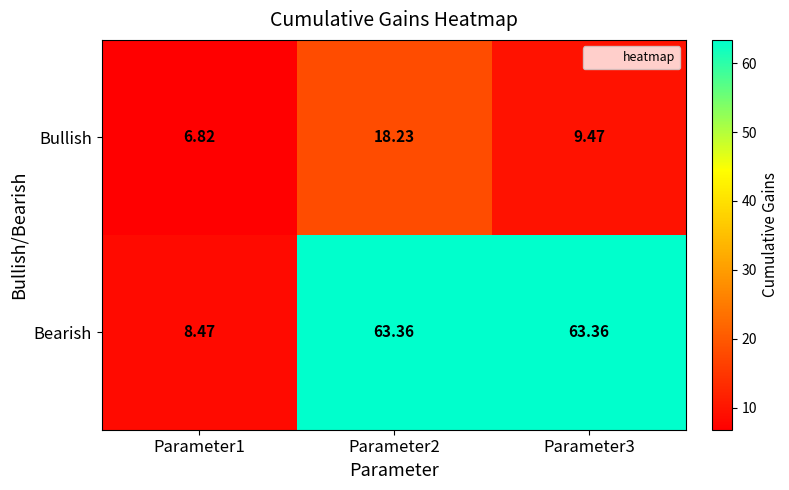

What is the total value across all series at Parameter2?

81.6